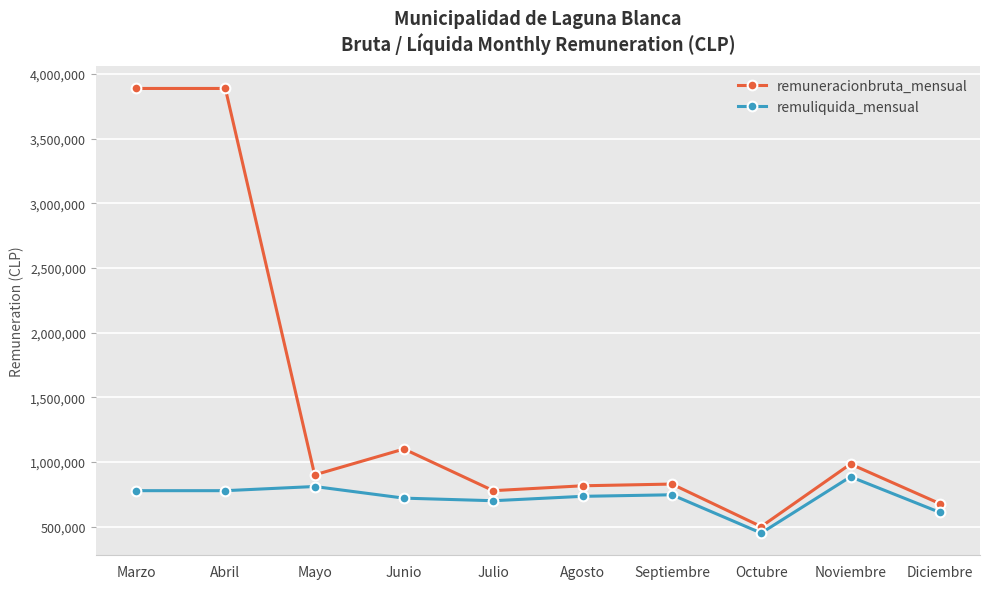

Which series has the widest spread of values?

remuneracionbruta_mensual